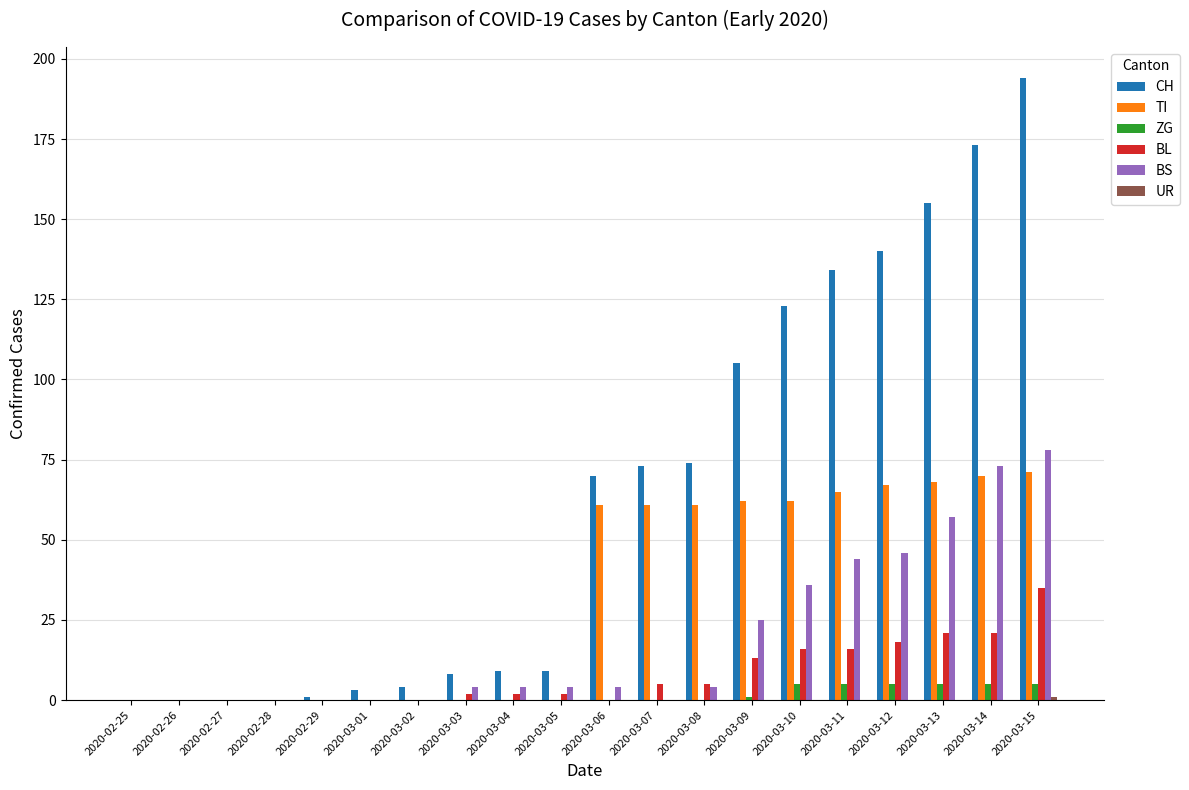

How many distinct data groups are displayed?

6